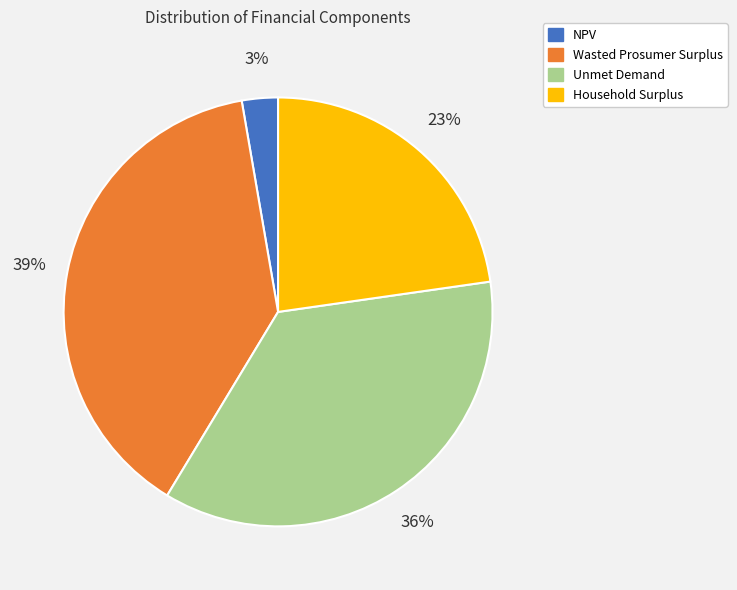

How many slices are in this pie chart?

4